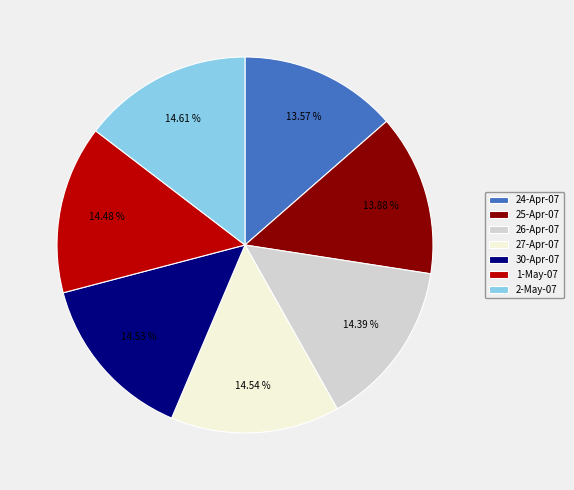

How many segments does this pie chart have?

7